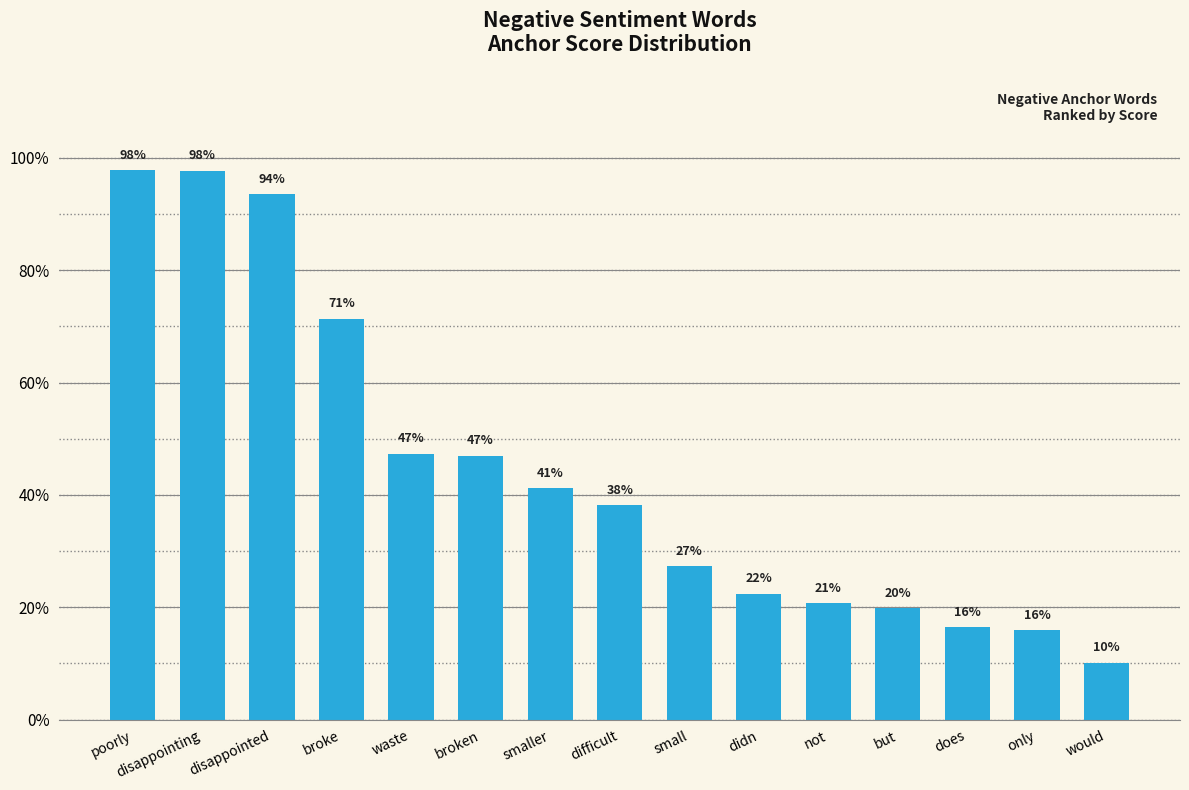

Between small and poorly, which is larger?

poorly